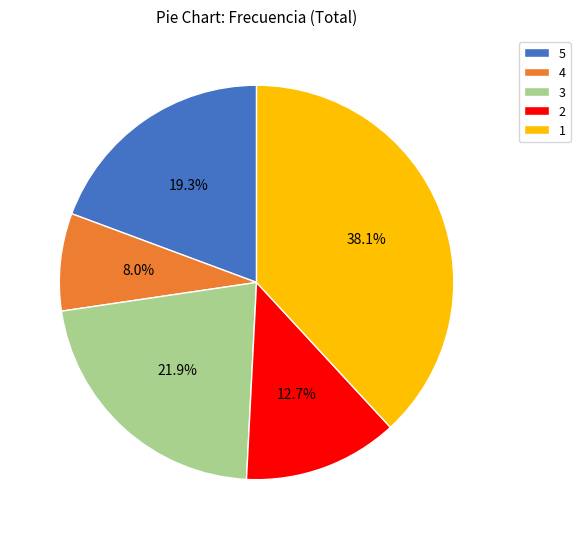

Which category has the biggest portion of the pie?

1